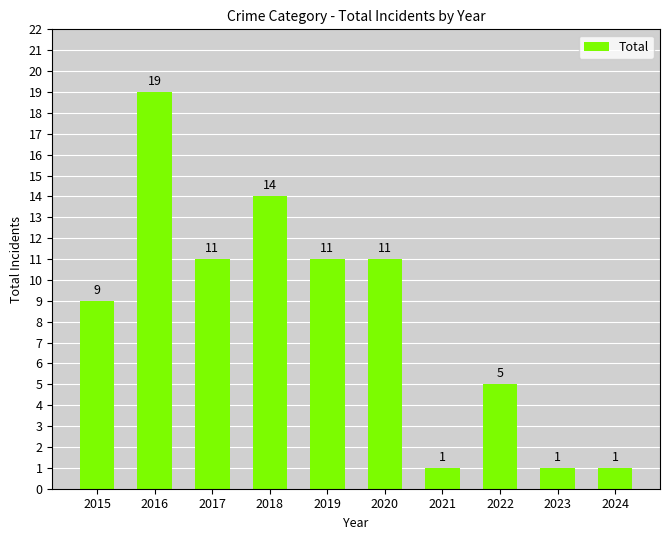

What is the change in value from 2018 to 2023?

-13